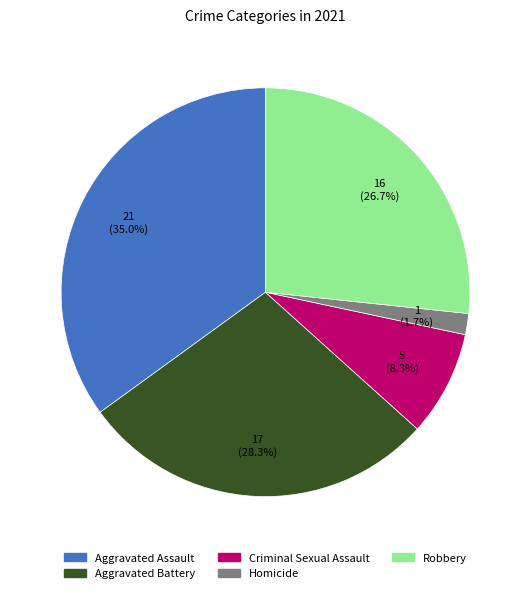

What is the ratio of the value at Homicide to the value at Criminal Sexual Assault?

0.2